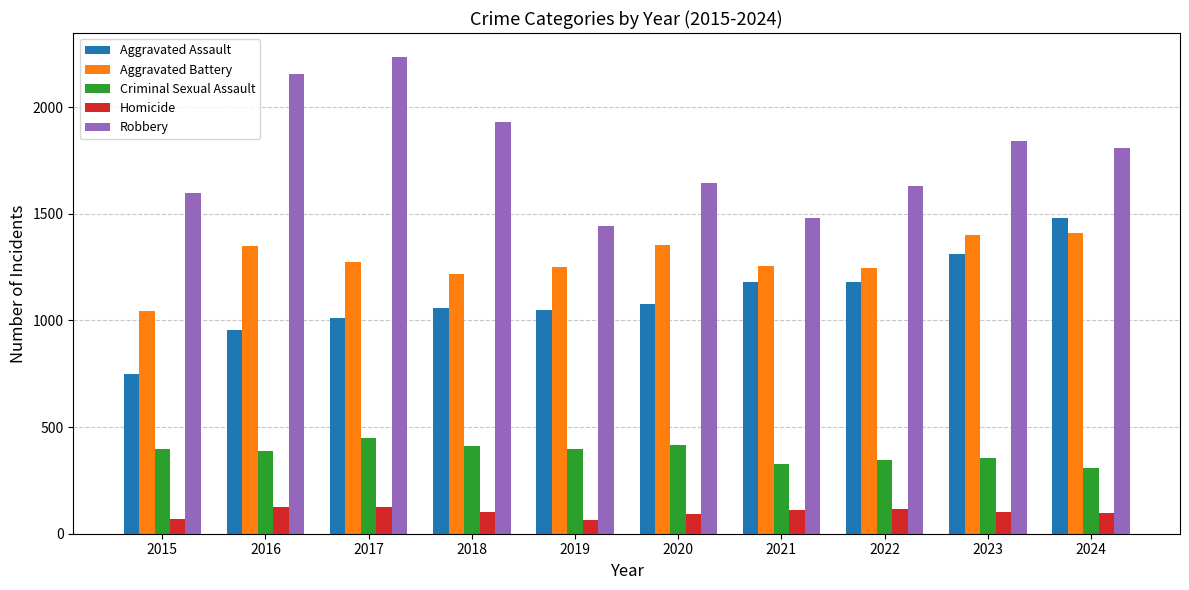

What are all the series names shown in the legend?

Aggravated Assault, Aggravated Battery, Criminal Sexual Assault, Homicide, Robbery